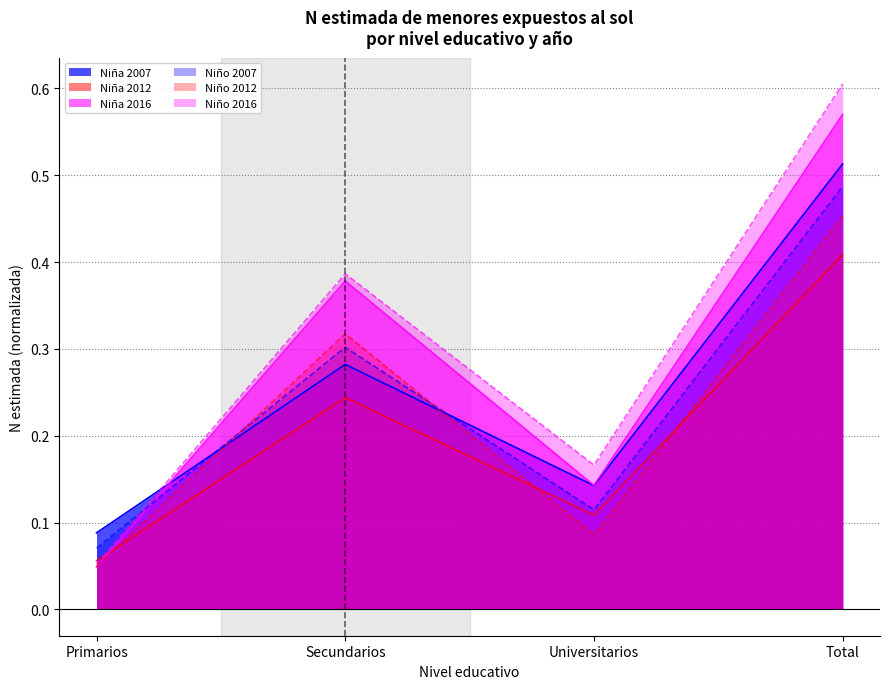

What is the difference between the Niño 2007 values at Total and Primarios?

0.4